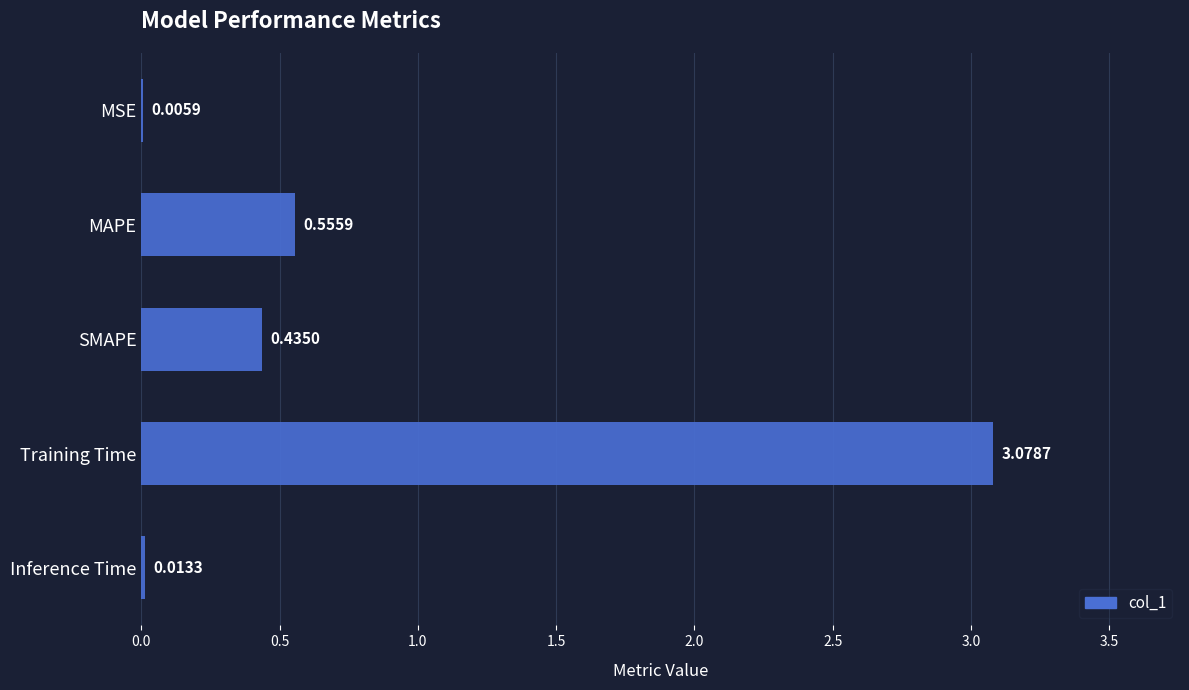

What is the sum of all values?

4.1